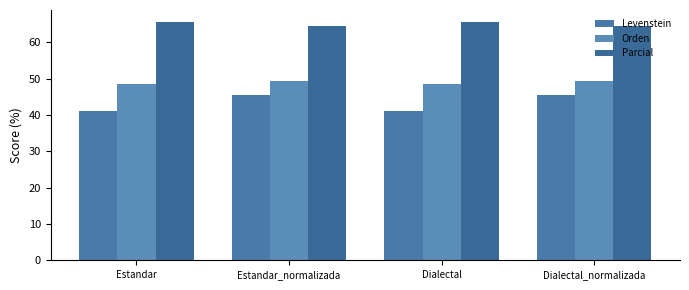

What value does the Parcial series have at Estandar_normalizada?

64.5